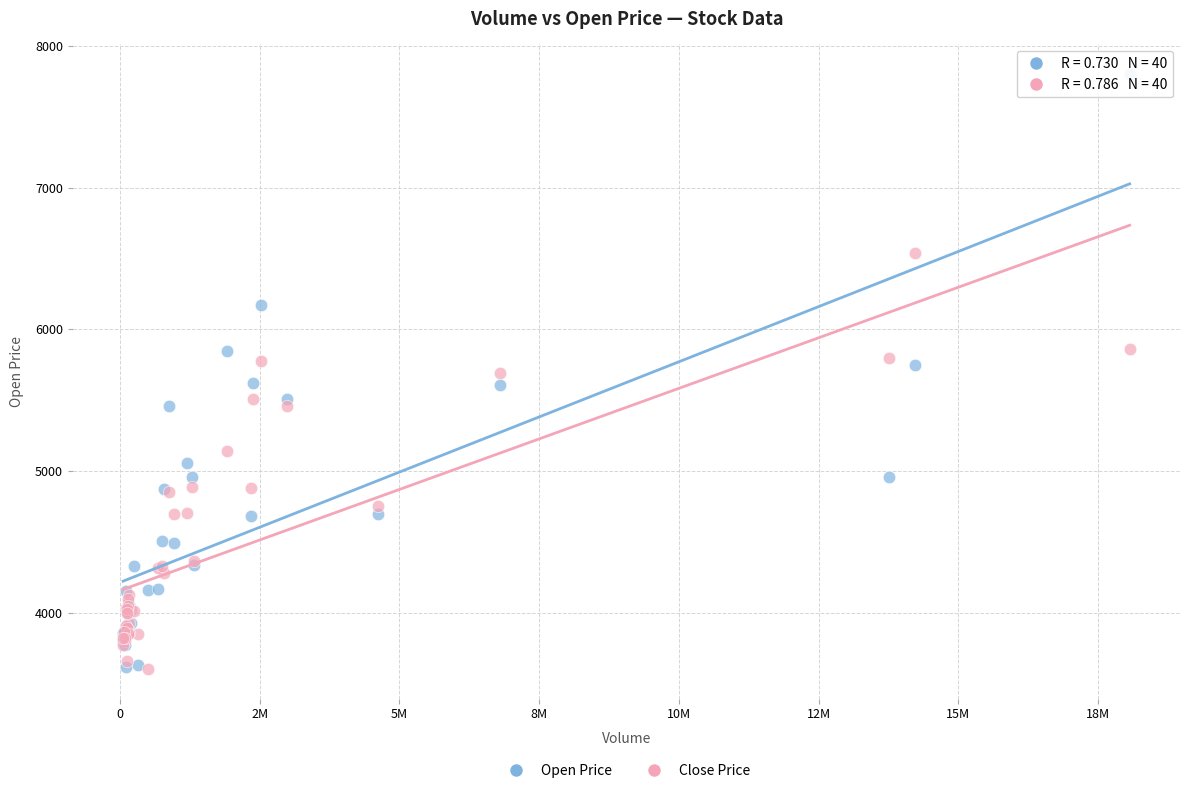

Which series has the largest Y range (max minus min)?

Open Price